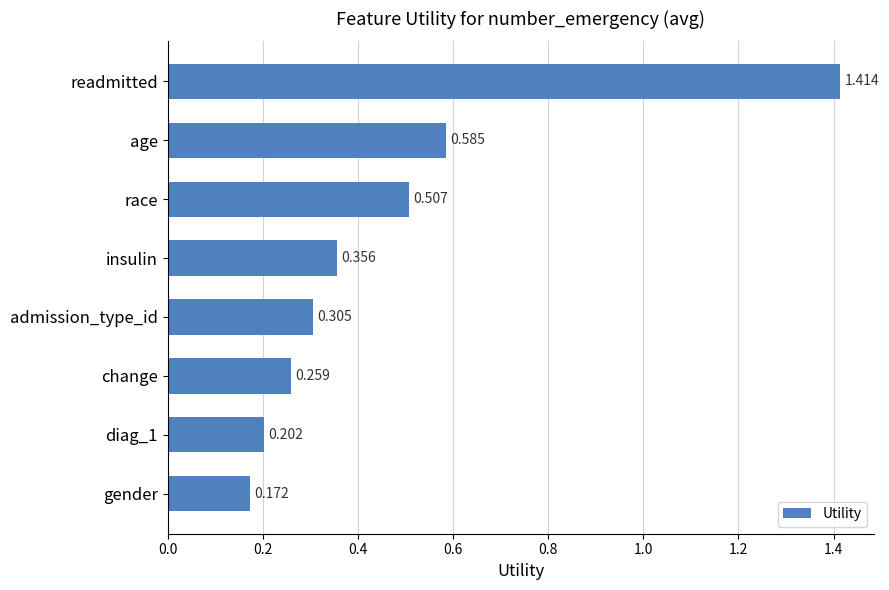

Where is the data nearest to the value 0?

gender